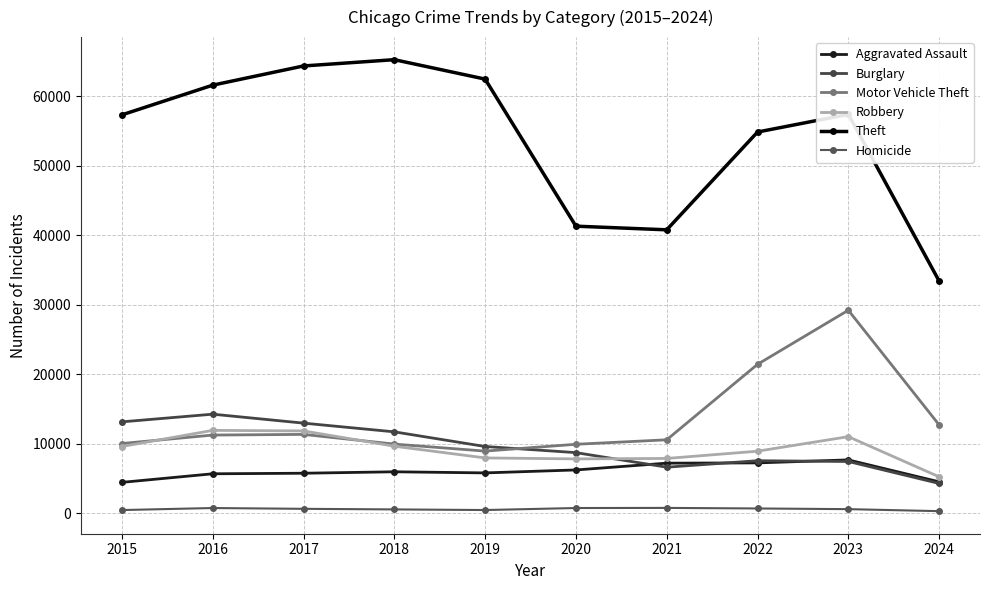

What is the difference between the highest and lowest values at 2017?

63714